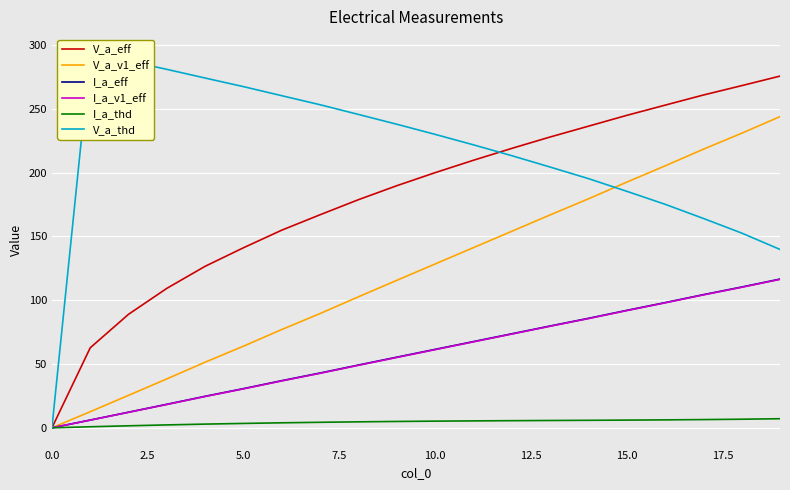

Which series has the widest spread of values?

V_a_thd